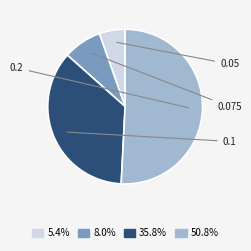

How many segments does this pie chart have?

4